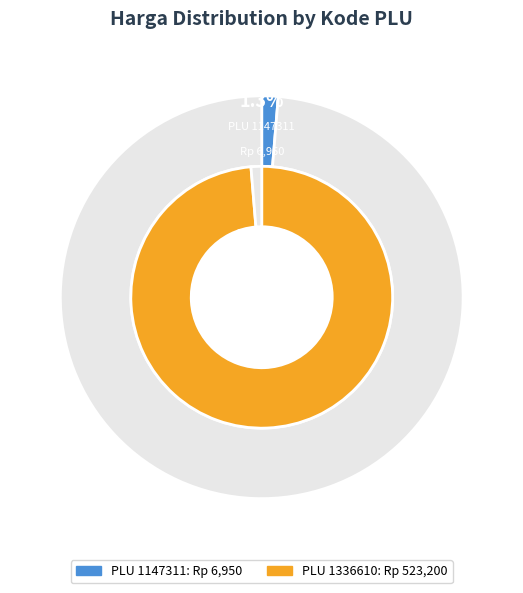

To the nearest percent, what is the difference between the 1336610 and 1147311 slice percentages?

97%